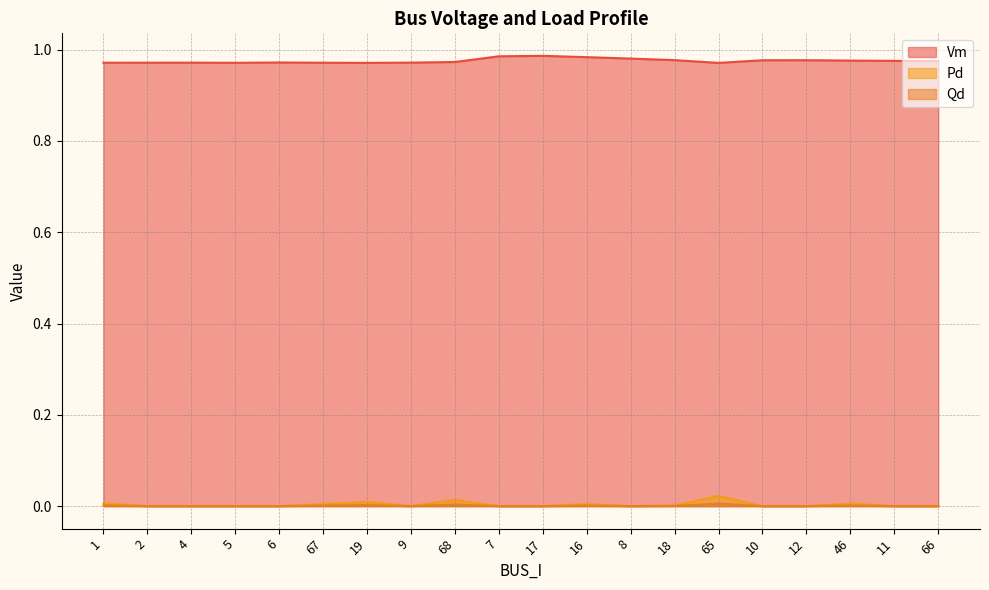

At which category is the sum across all series the highest?

65